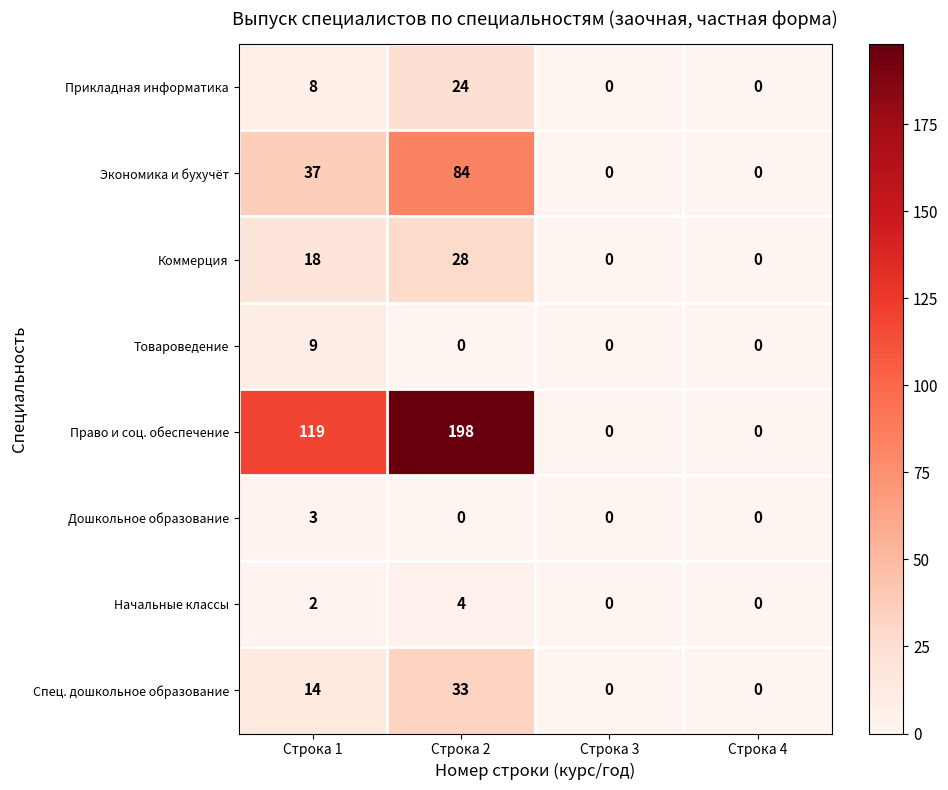

Is it true that Спец. дошкольное образование equals 3 at Строка 1?

False